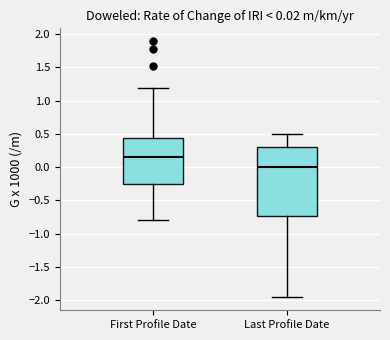

Comparing the boxes themselves (not the whiskers), which one is the tallest?

Last Profile Date